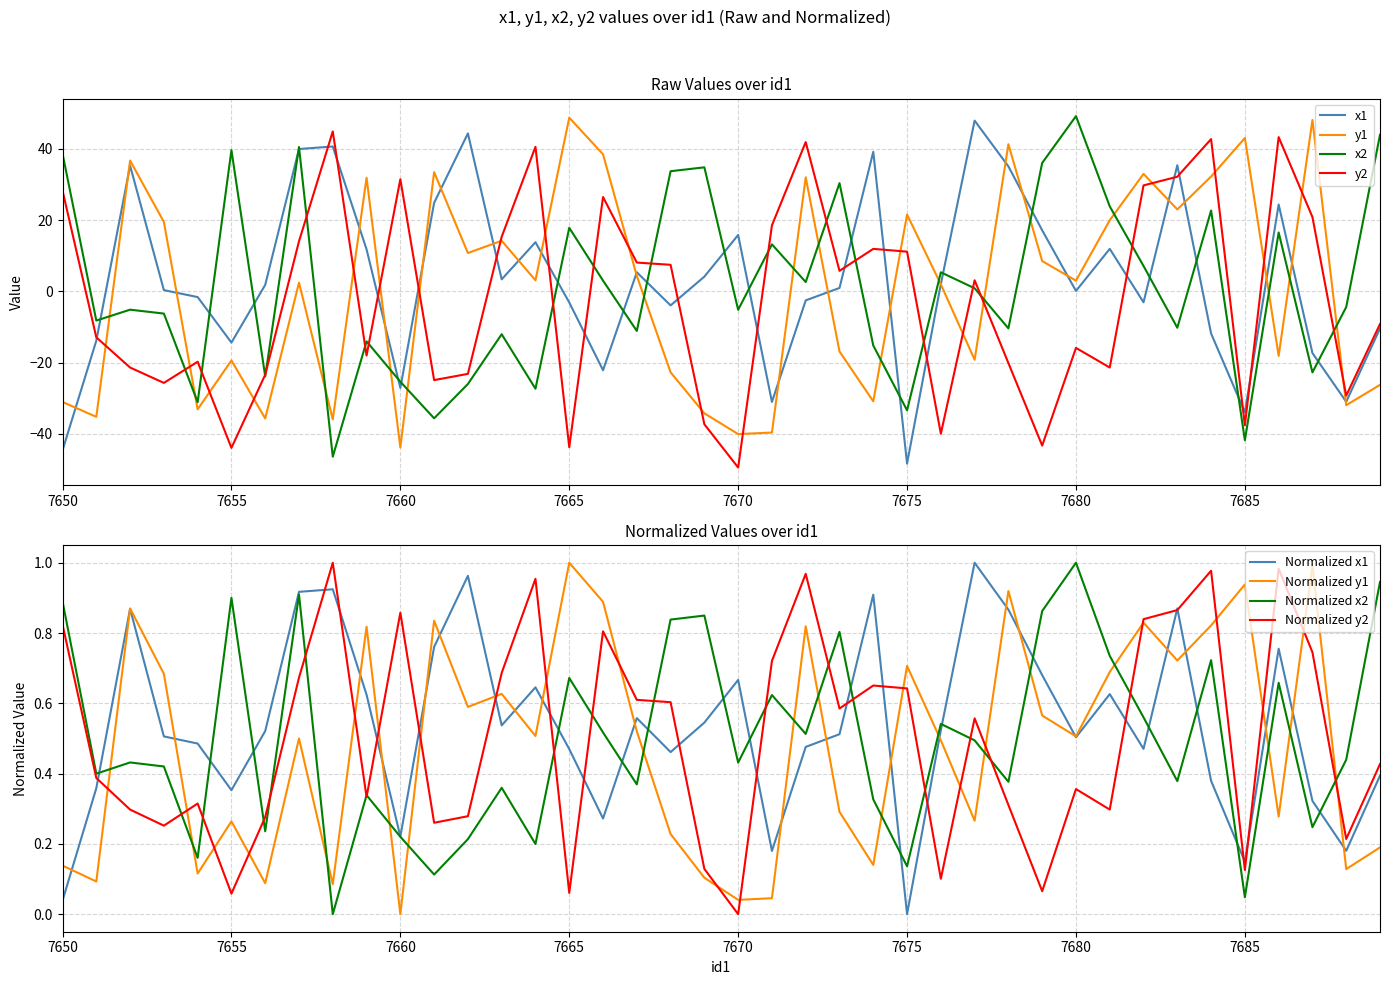

Where is x2 nearest to the value 1?

7677